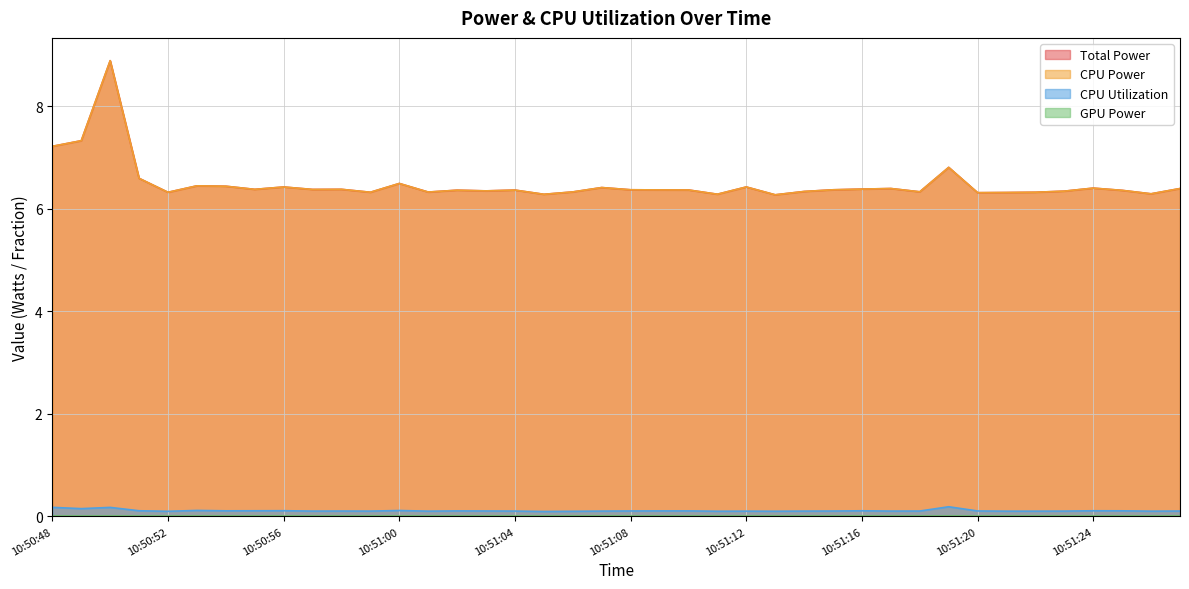

Is the value of Total Power at 10:51:27 greater than the value of CPU Power at 10:51:03?

Yes